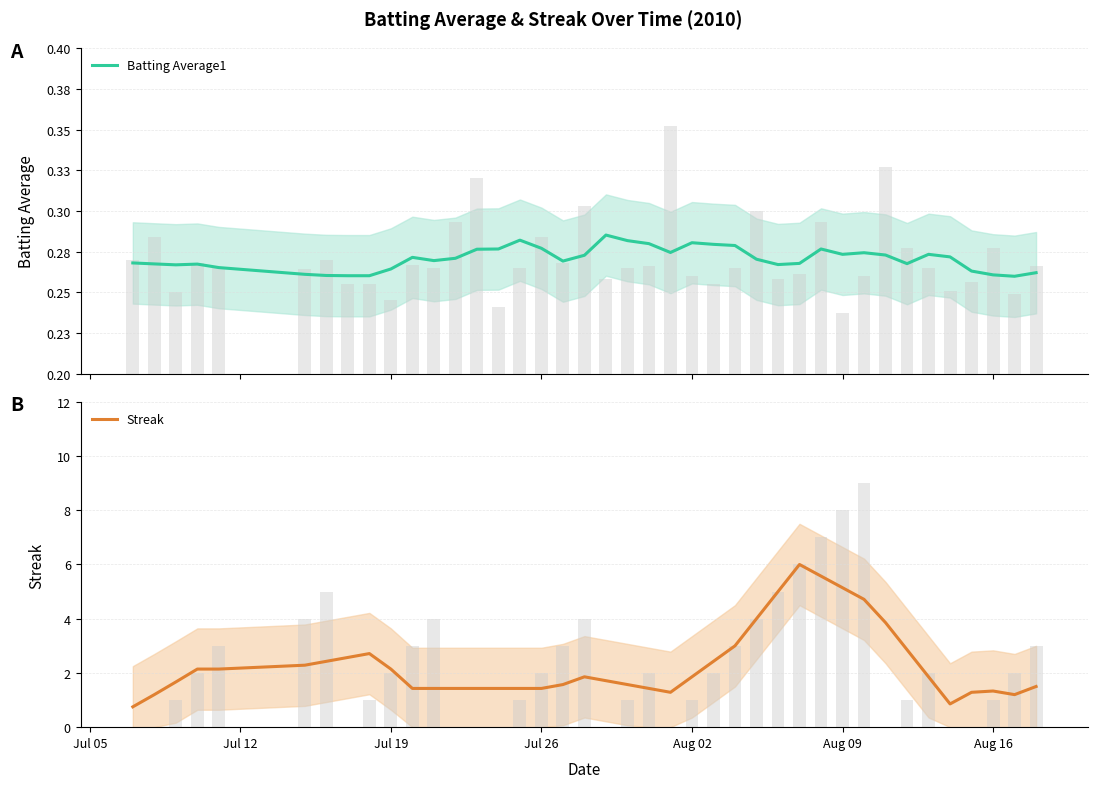

What is the highest value of the Streak series?

6.0